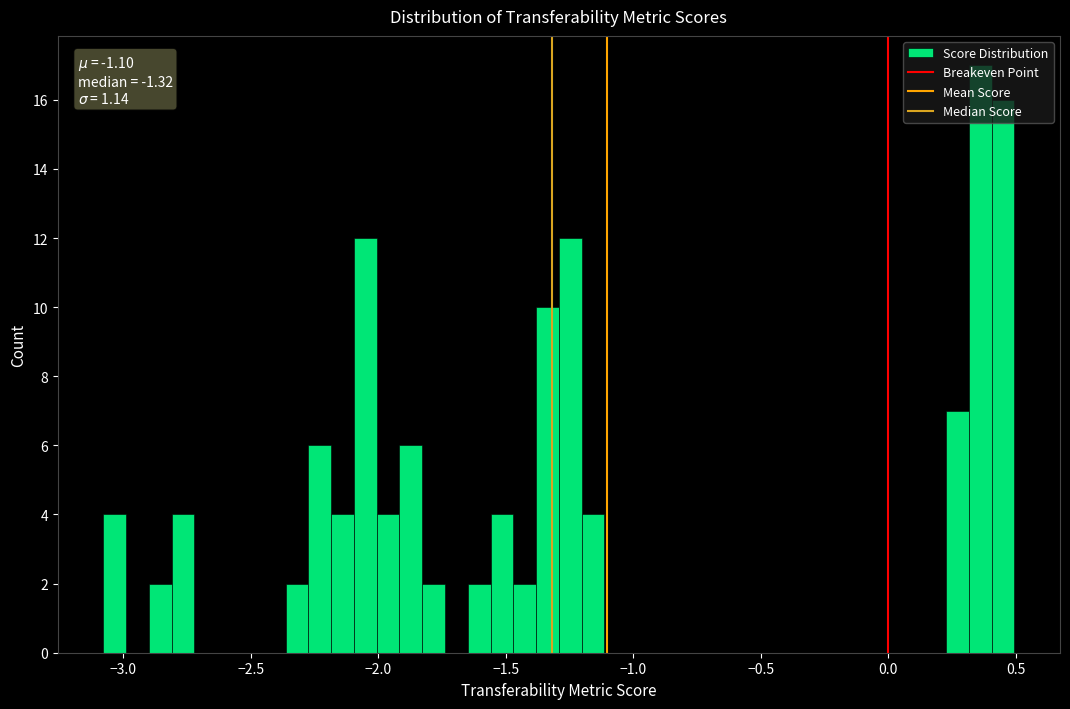

Read against the x-axis, roughly where is the centre of the tallest bar?

0.35